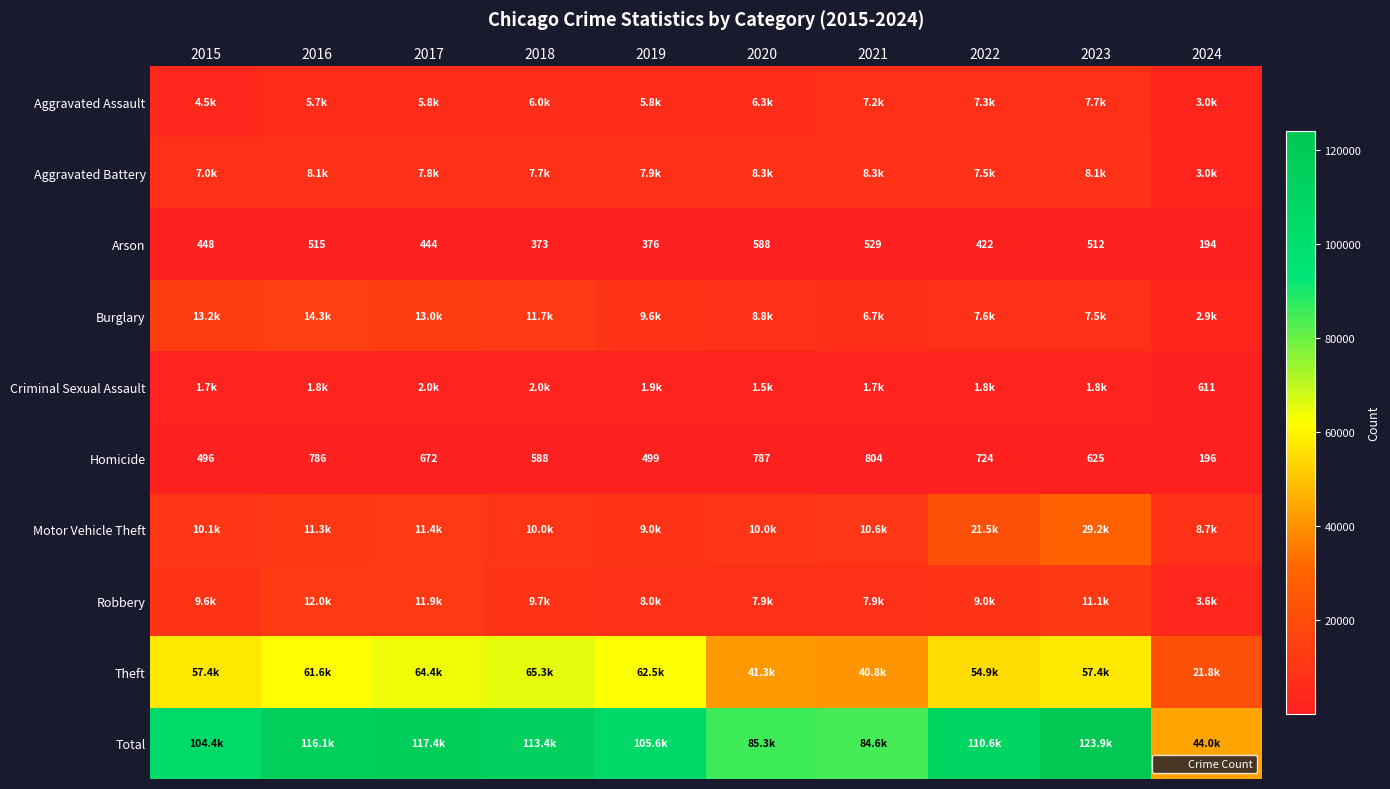

What is the sum of all Arson values?

4401